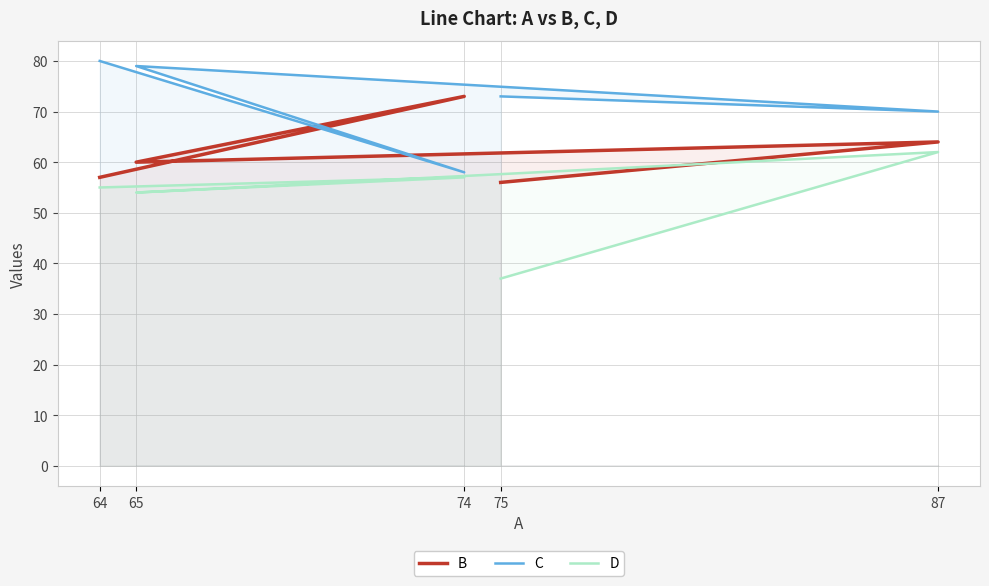

List the series in order of their peak value, highest first.

C, B, D